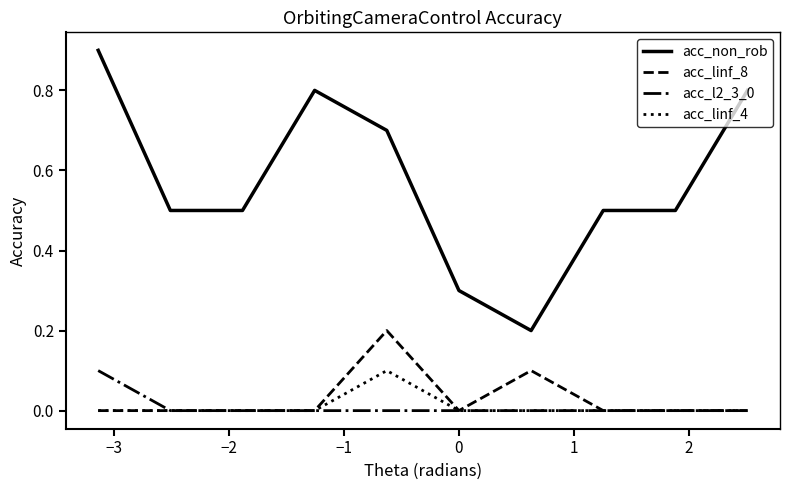

True or false: acc_non_rob and acc_linf_4 cross at least once.

False